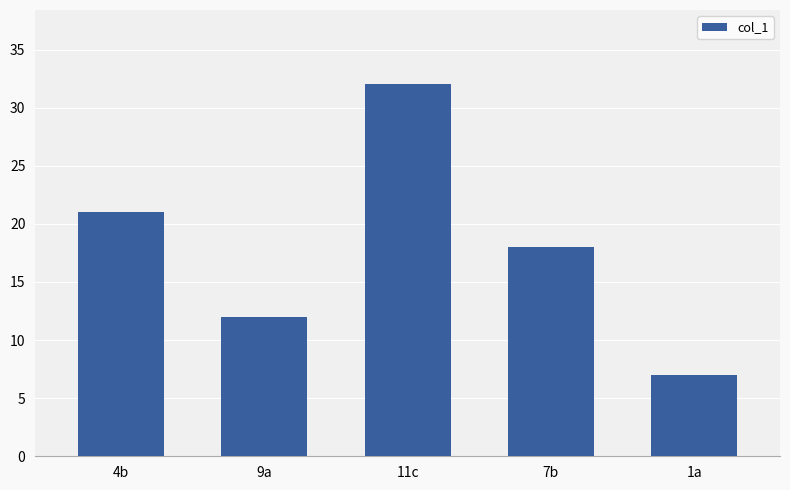

Rank the categories by value from lowest to highest.

1a, 9a, 7b, 4b, 11c